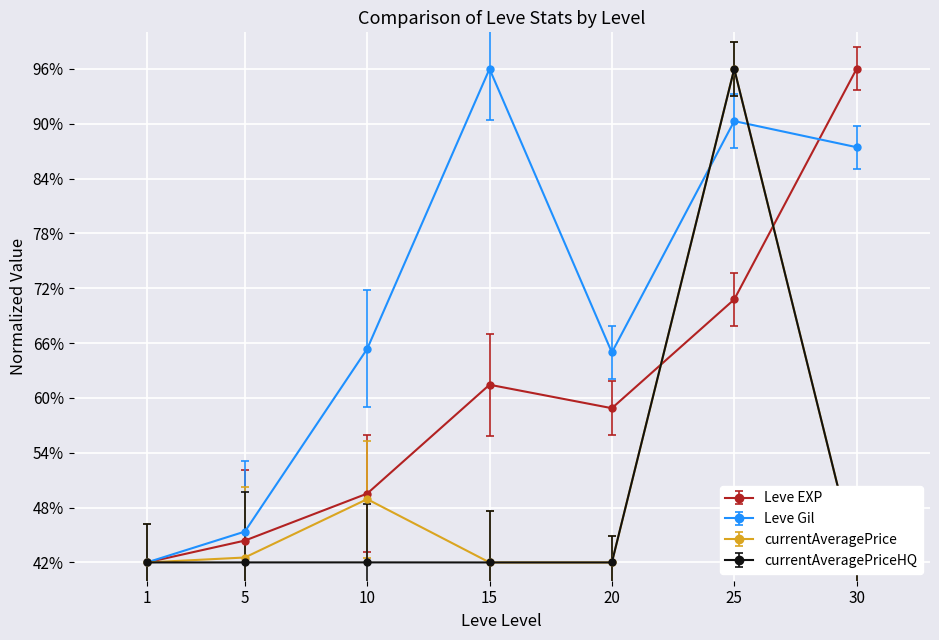

The currentAveragePrice series shows 44.6 at 25. True or false?

False